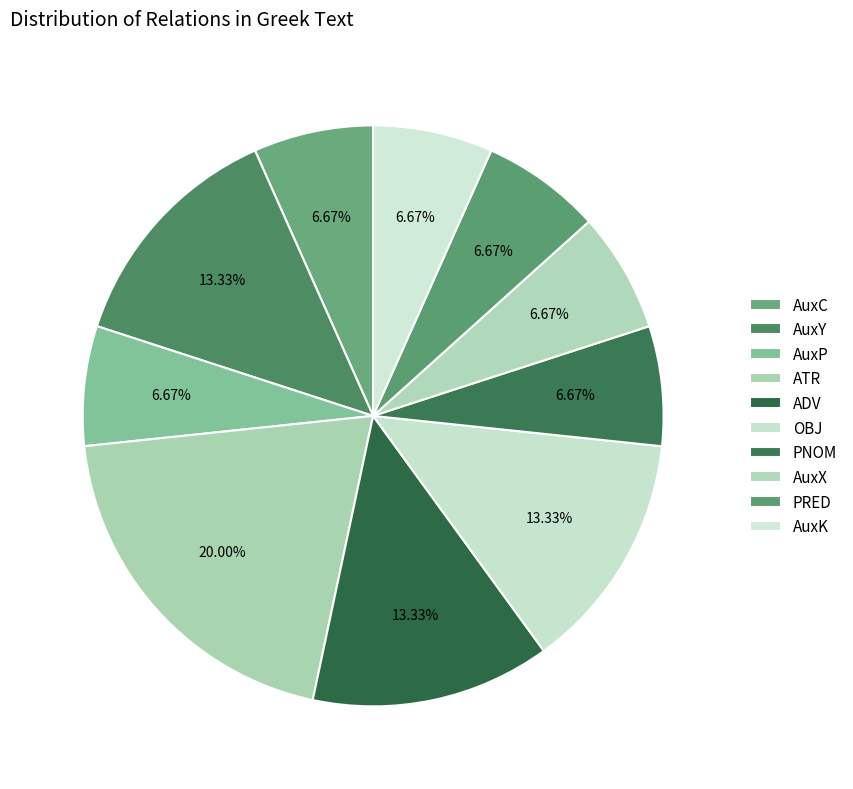

To the nearest percent, what is the average slice percentage?

10%